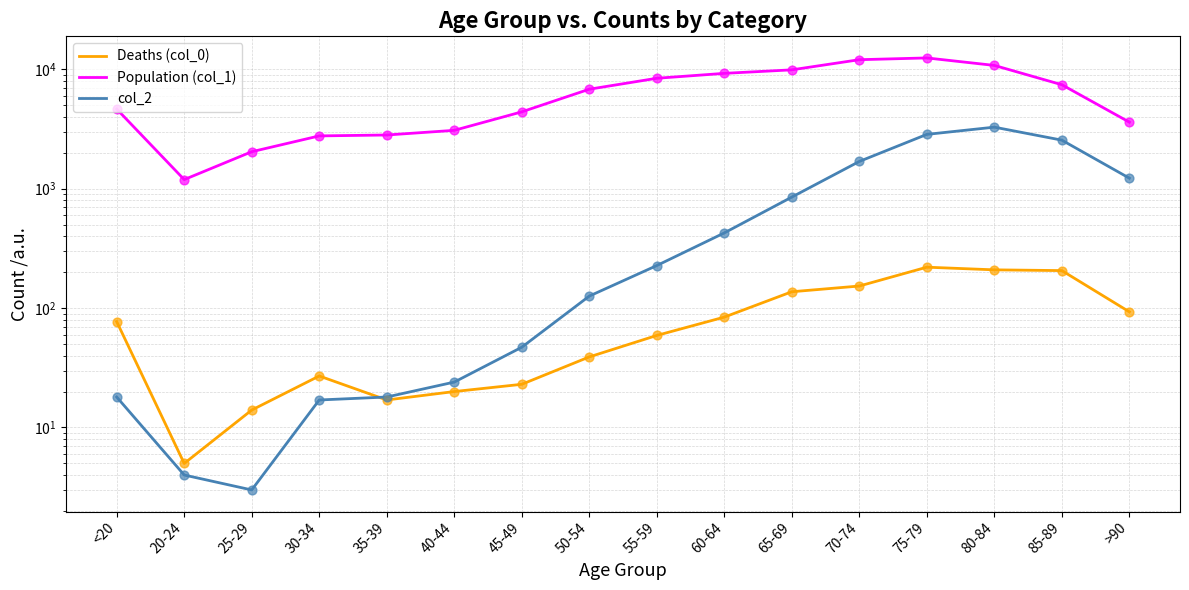

At how many categories does at least one series exceed 3232?

11